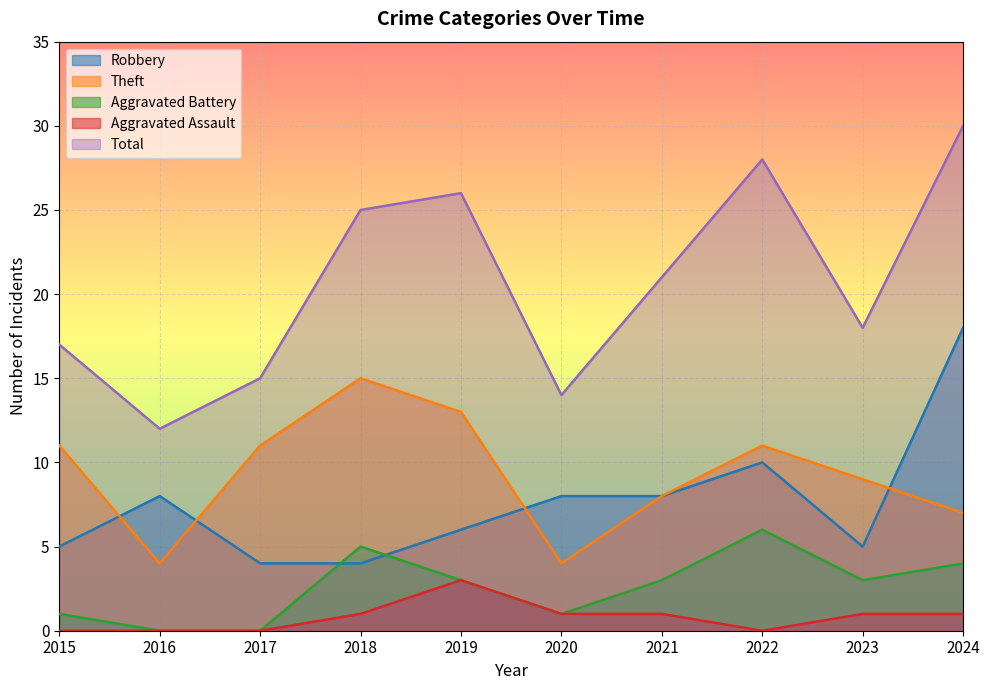

At 2023, list the series in order from largest to smallest.

Total, Theft, Robbery, Aggravated Battery, Aggravated Assault